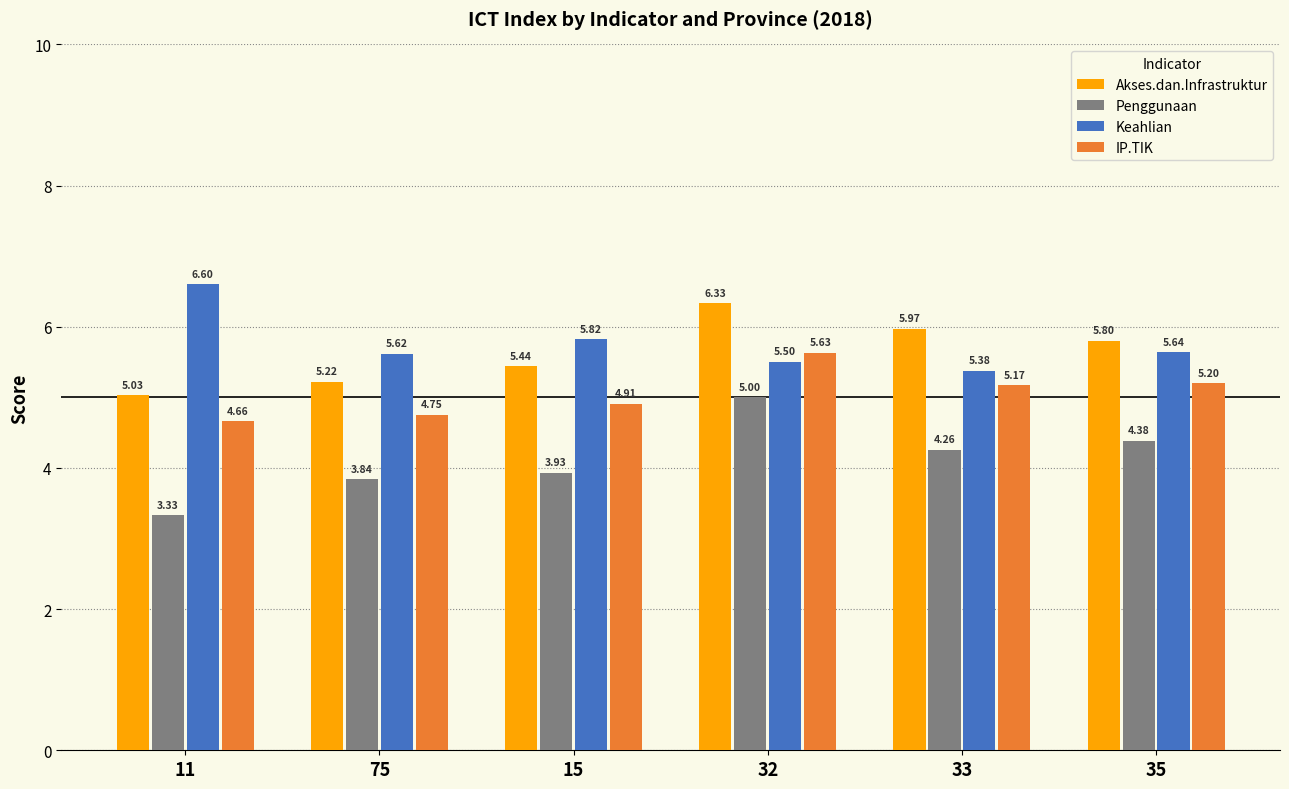

Is the value of Keahlian at 32 greater than the value of IP.TIK at 33?

Yes